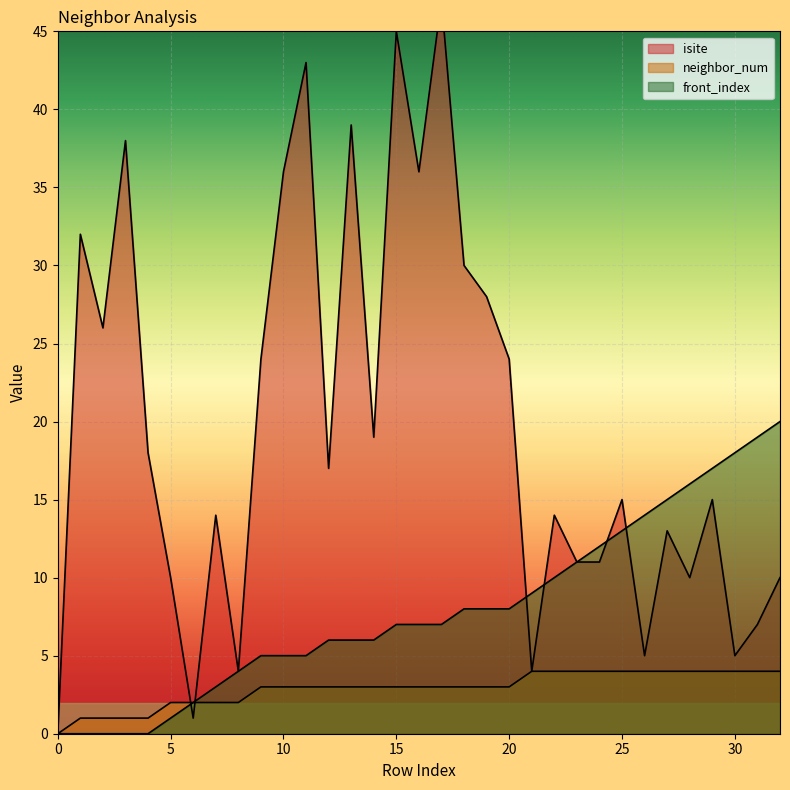

What is the sum of the front_index values at 24 and 26?

26